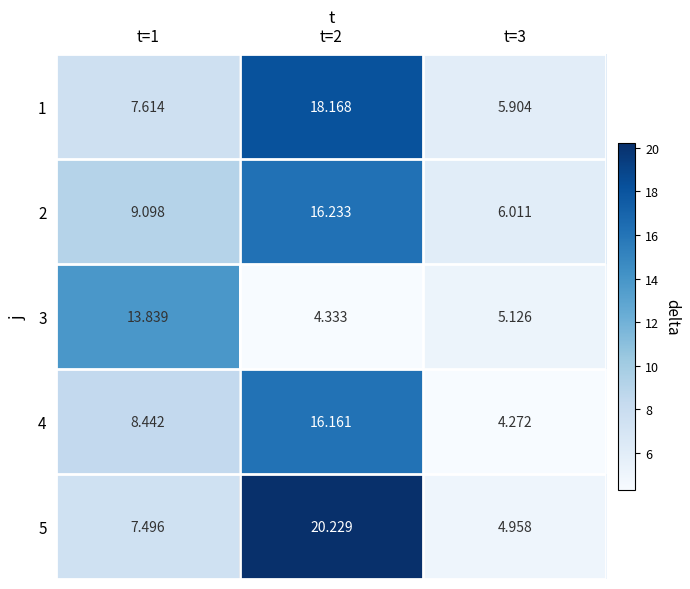

How many data points in 1 are less than 7?

1